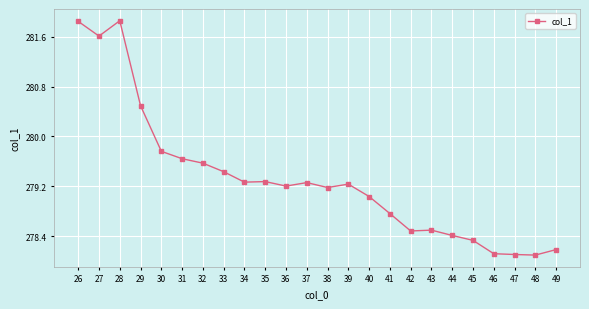

What is the change in value from 30 to 46?

-1.6